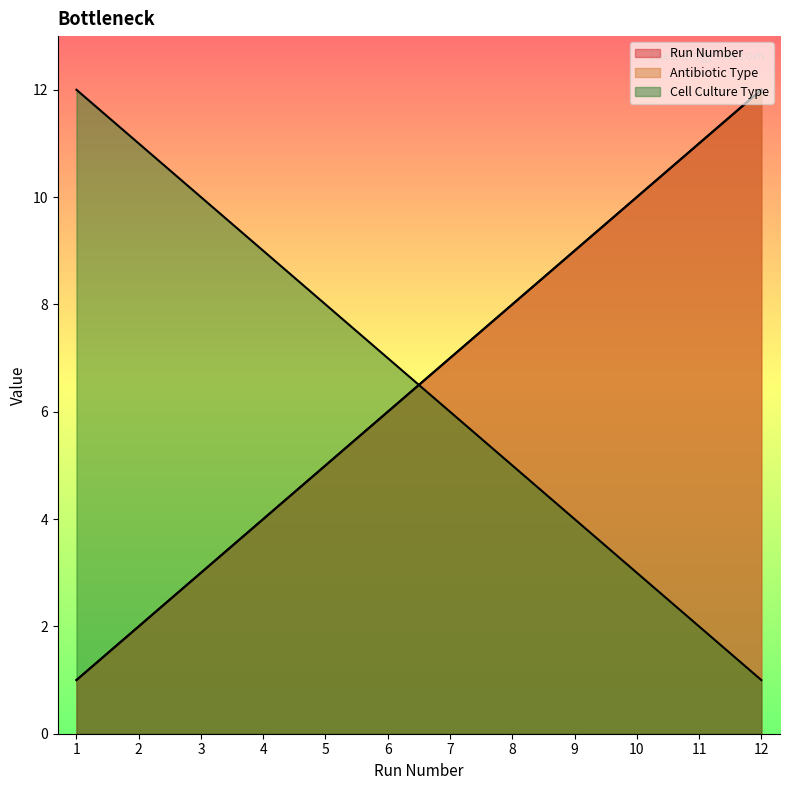

Reading left to right, what are all the values shown in this chart?

Run Number: 1=1	2=2	3=3	4=4	5=5	6=6	7=7	8=8	9=9	10=10	11=11	12=12
Antibiotic Type: 1=1	2=2	3=3	4=4	5=5	6=6	7=7	8=8	9=9	10=10	11=11	12=12
Cell Culture Type: 1=12	2=11	3=10	4=9	5=8	6=7	7=6	8=5	9=4	10=3	11=2	12=1